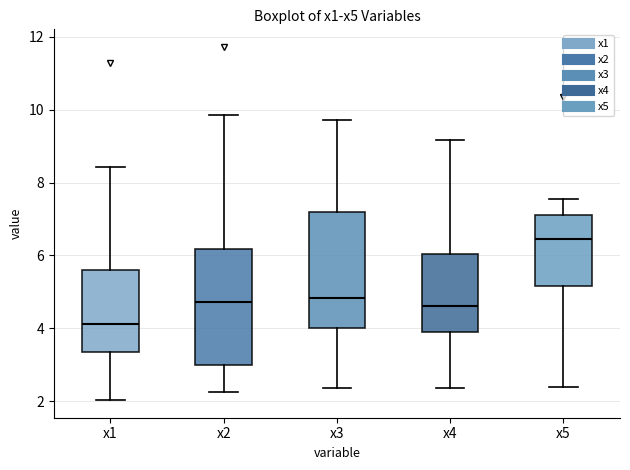

Where does the median line of the box for x1 sit on the y-axis? The values are not printed on the chart, so give them approximately, as read against the axis.

4.2